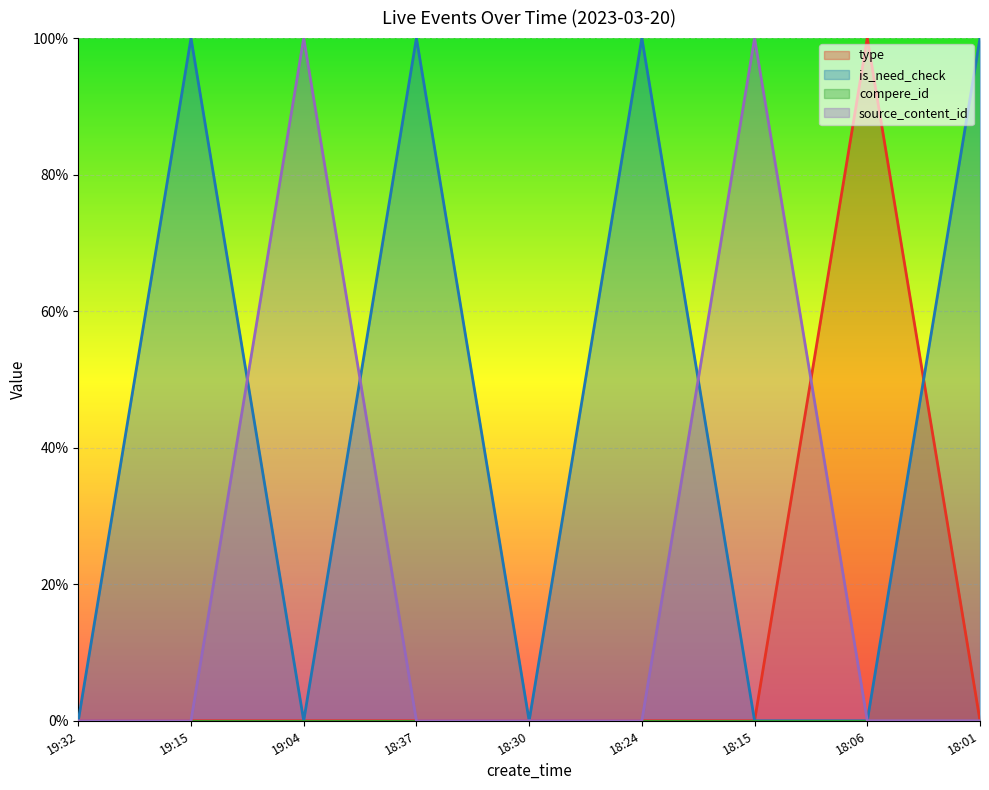

At which category does the chart reach its minimum across all series?

19:32